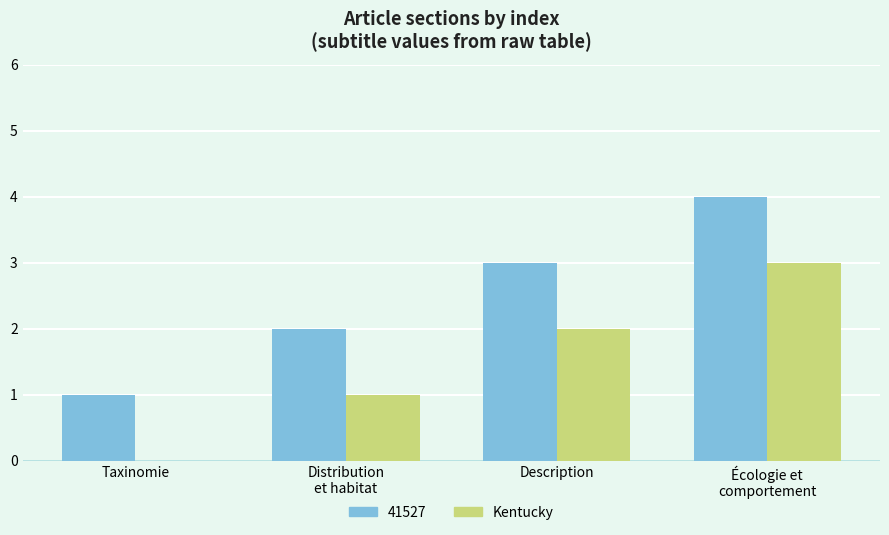

What is the maximum value for 41527?

4